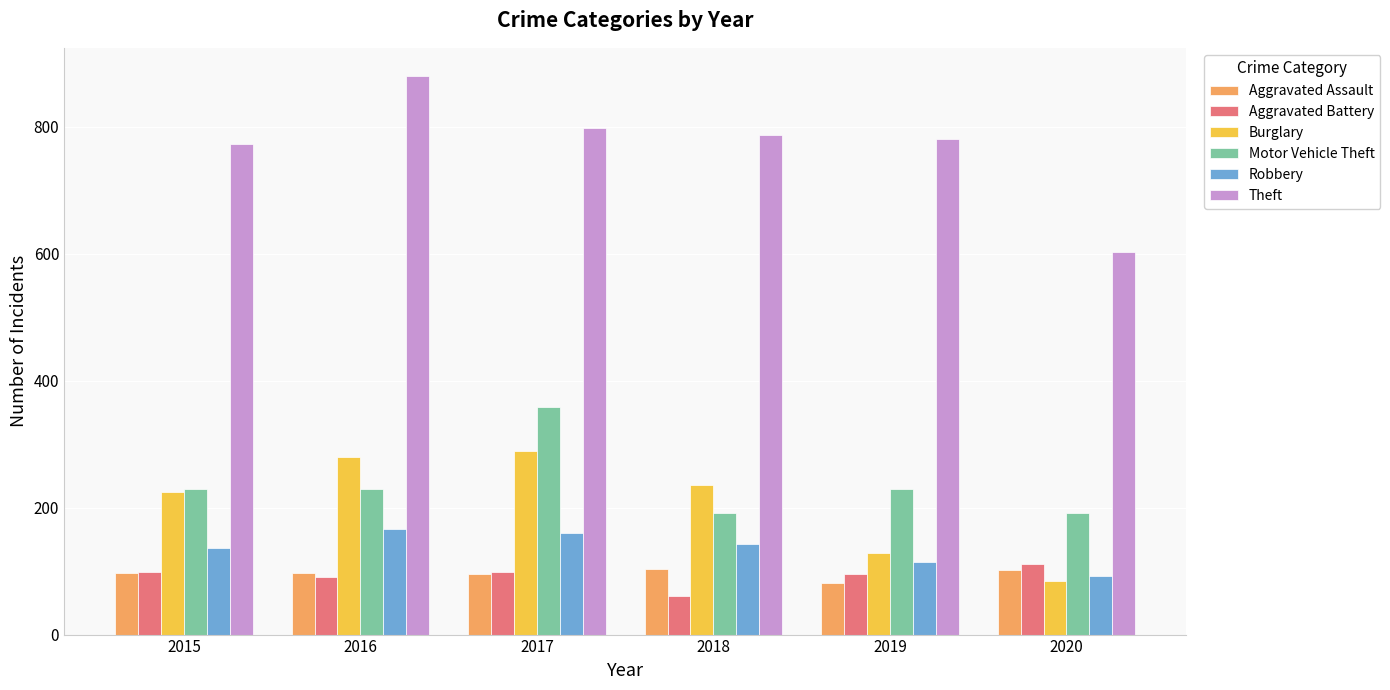

What is the total value across all series at 2016?

1743